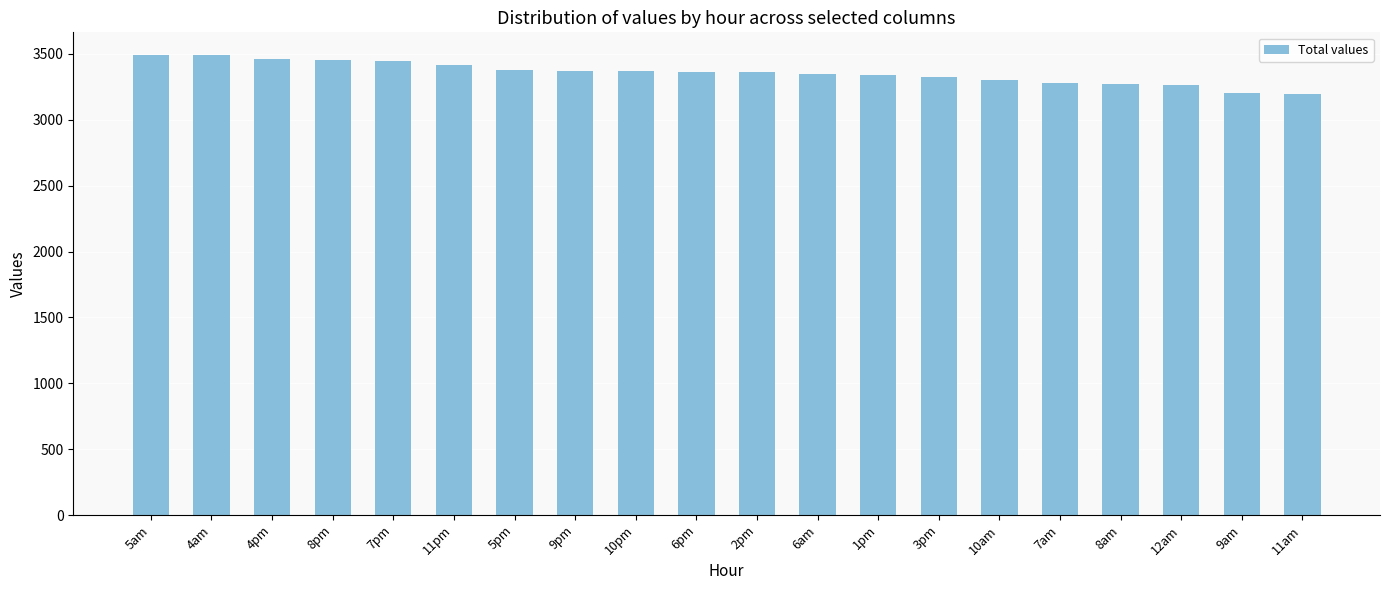

True or false: the data shows 3359.7 at 2pm.

True